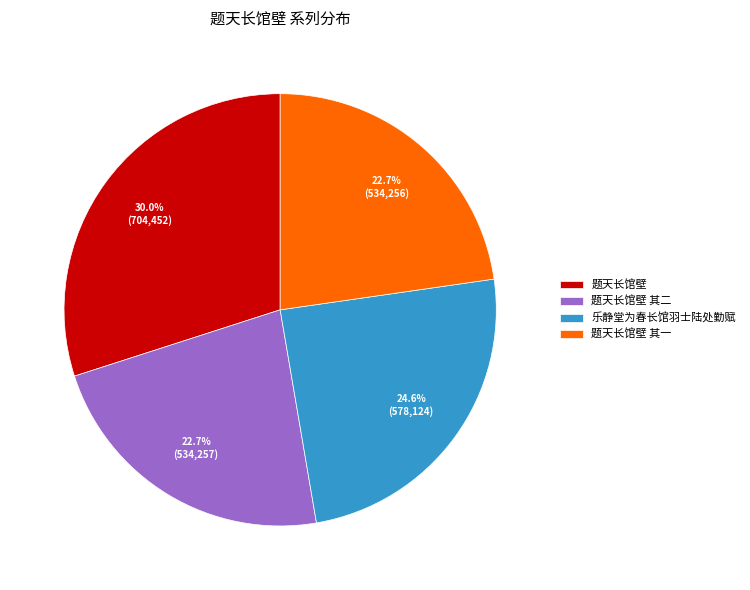

True or false: 题天长馆壁 其二 accounts for 23% of the total.

True